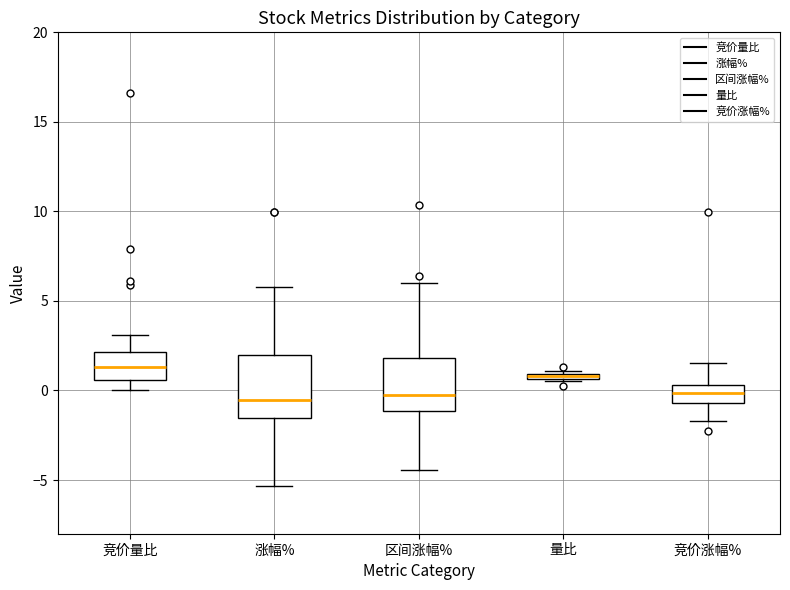

Which box is the tallest, from its lower edge to its upper edge?

涨幅%